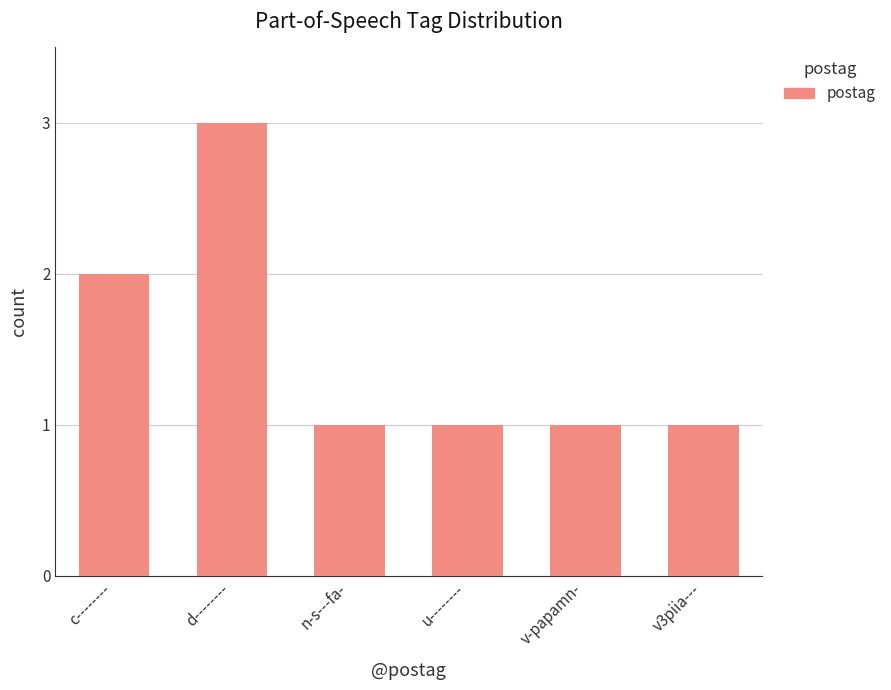

What is the greatest value displayed?

3